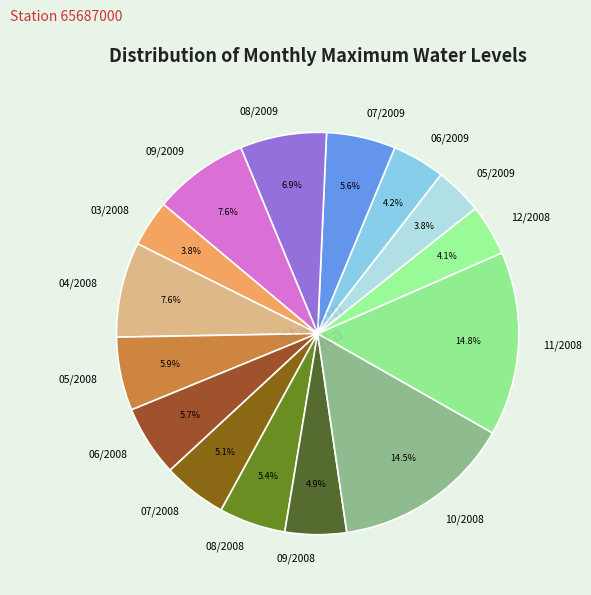

The 05/2008 slice represents 15% of the pie. True or false?

False